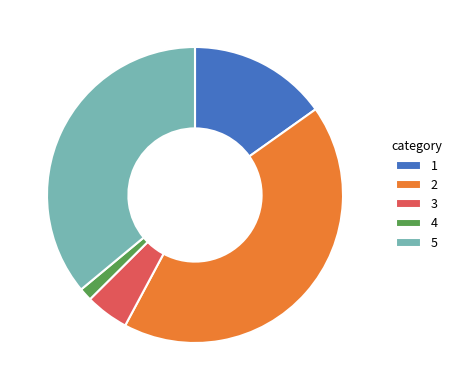

Rank the categories by value from highest to lowest.

2, 5, 1, 3, 4